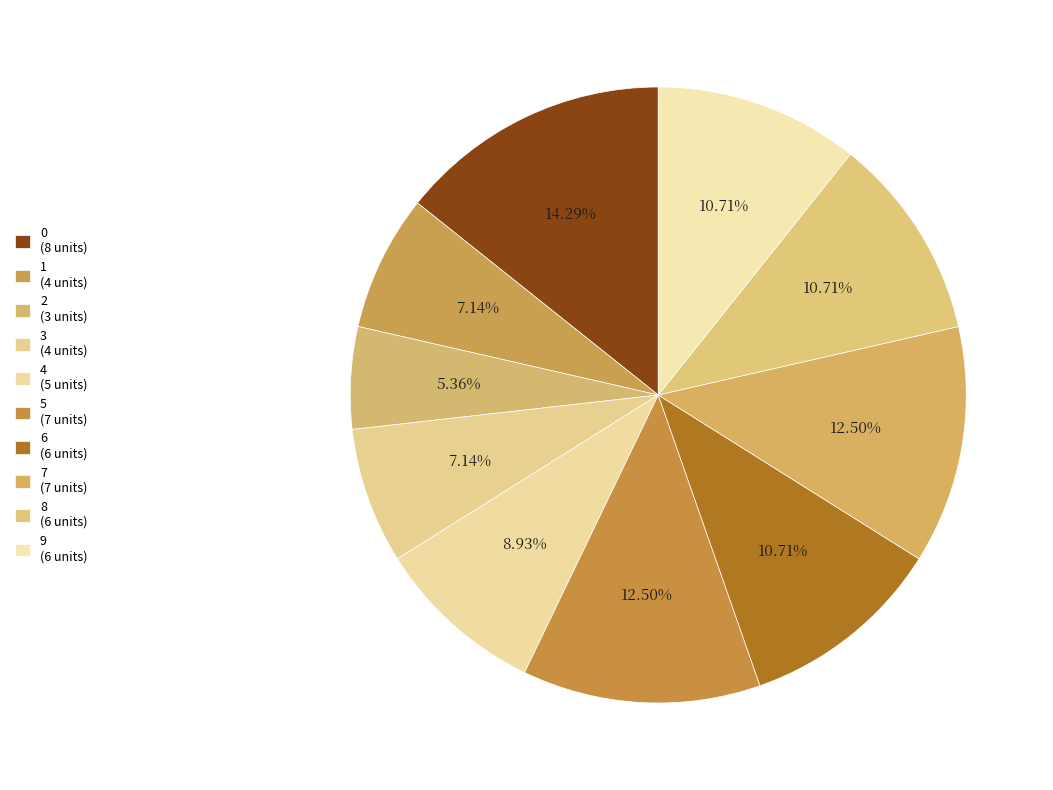

Which slice is the smallest?

2